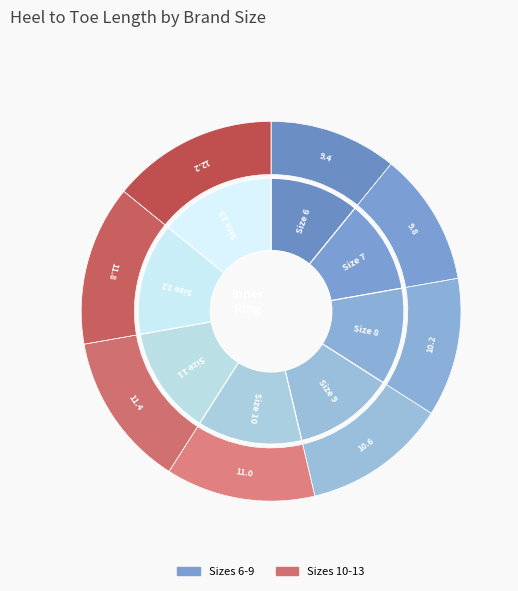

What is the total percentage of 10 and 6?

23.6%